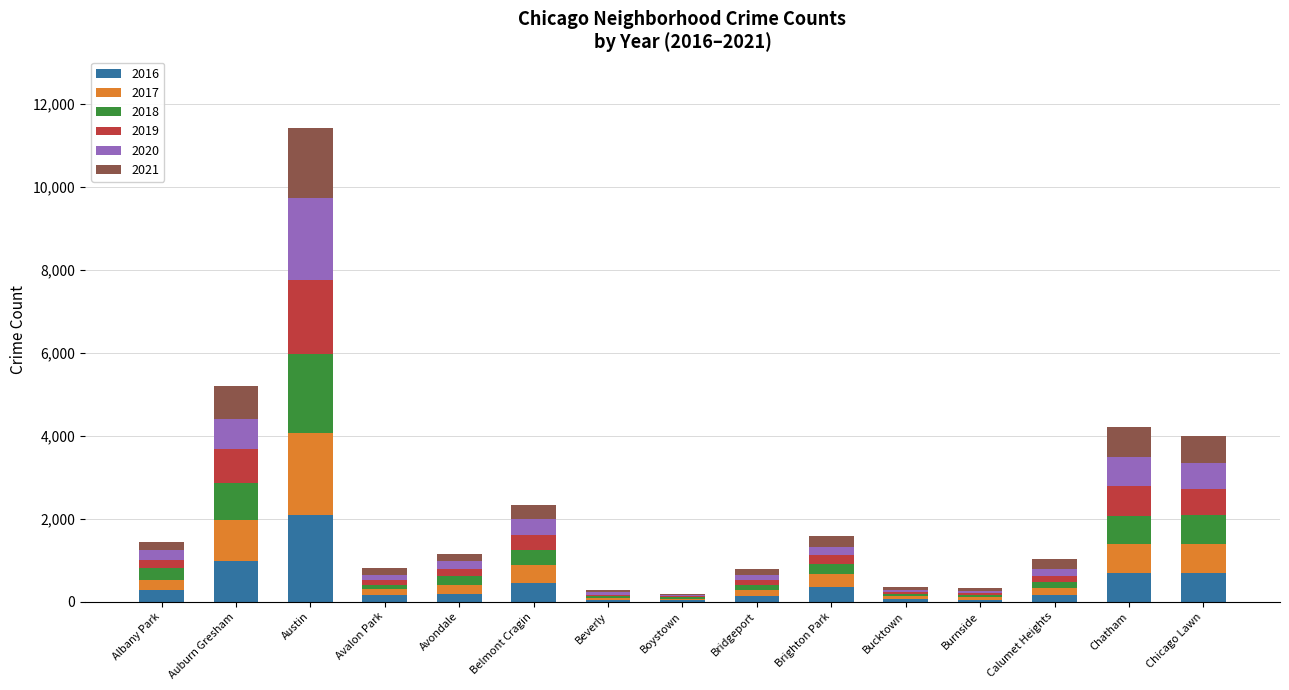

Are the bars horizontal?

No